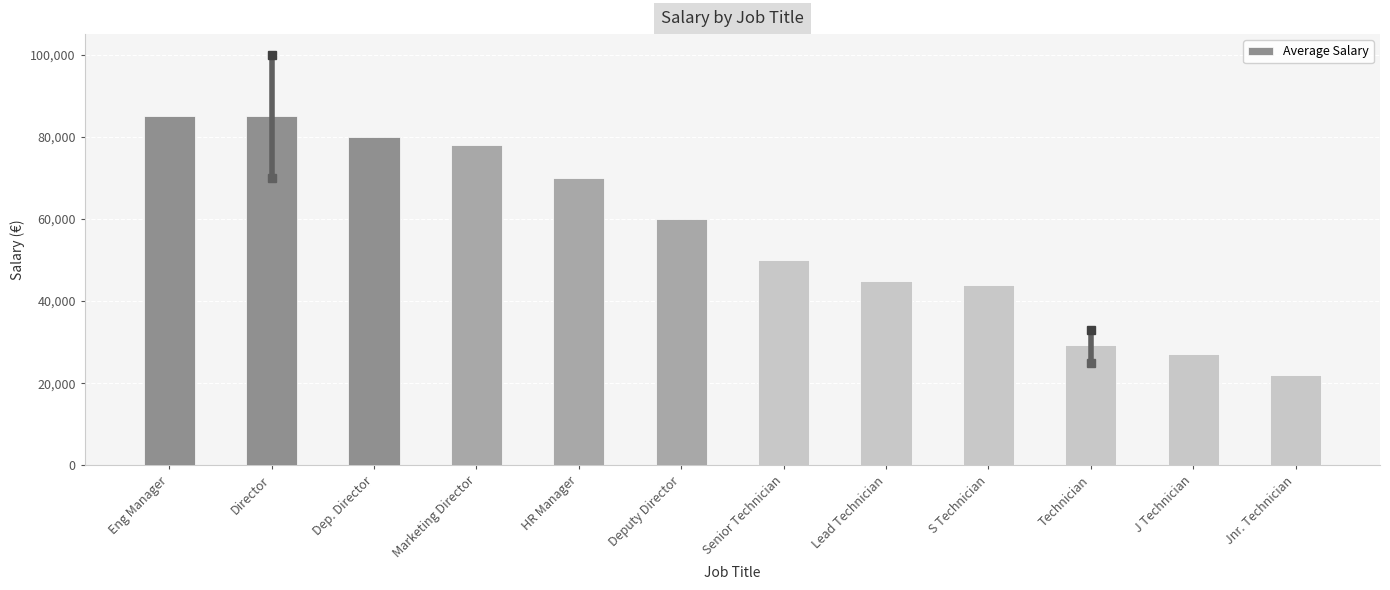

What is the ratio of the value at Jnr. Technician to the value at Dep. Director?

0.3